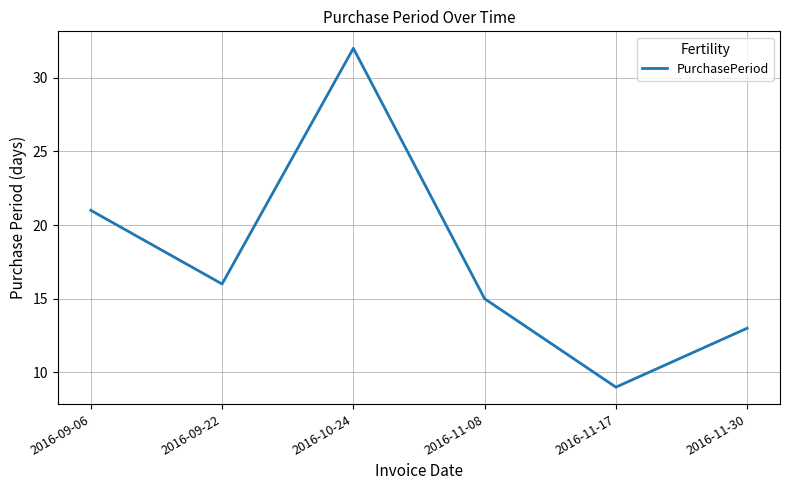

Where does the data first go above 16?

2016-09-06